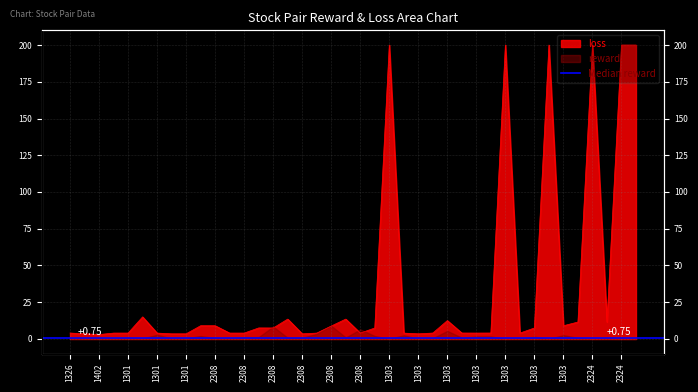

List the labels in order of value, largest first.

1303, 1303, 1303, 2324, 2324, 2324, 1301, 2308, 2308, 1303, 2324, 2324, 1301, 2308, 1303, 2308, 2308, 2308, 1303, 1303, 1326, 1303, 1303, 1303, 1402, 1301, 1301, 2308, 2308, 2308, 2308, 1303, 1303, 1303, 1402, 1301, 1301, 2308, 1303, 1402